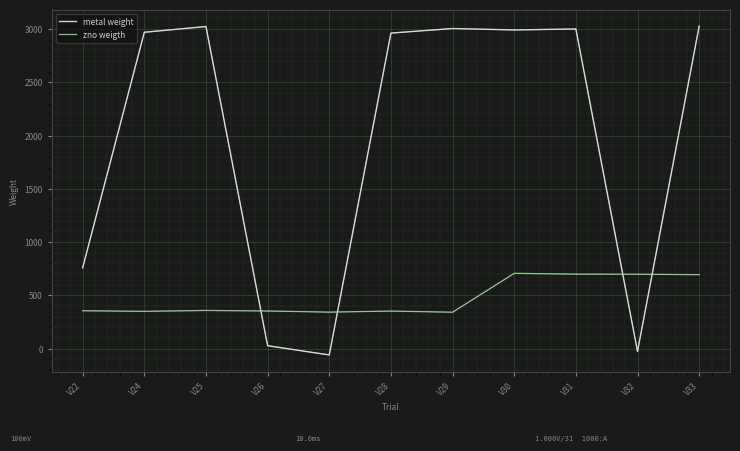

At which category is the sum across all series the highest?

V33